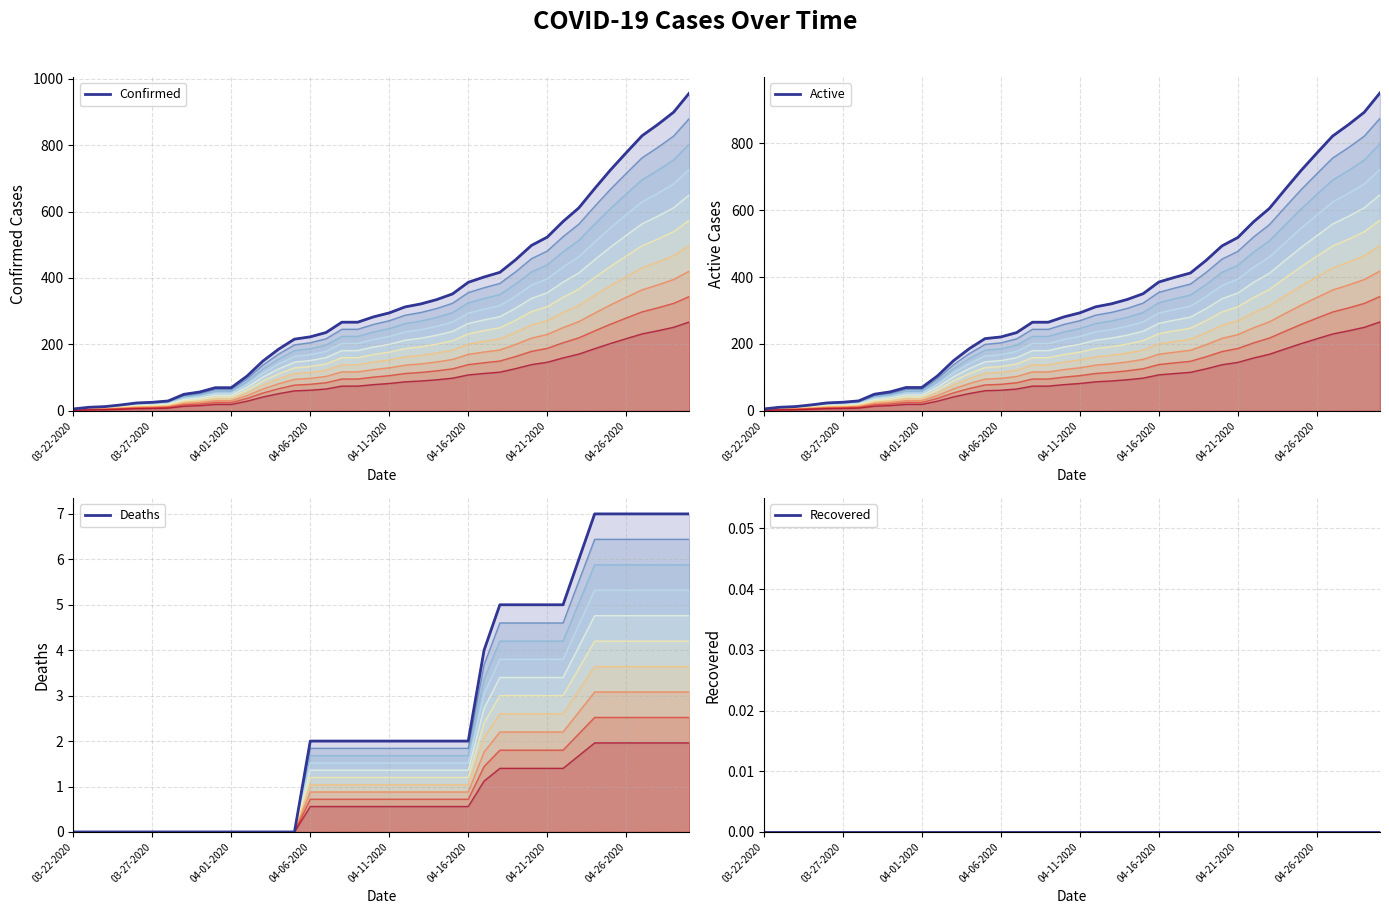

True or false: Active has a value of 333.0 at 04-14-2020.

True